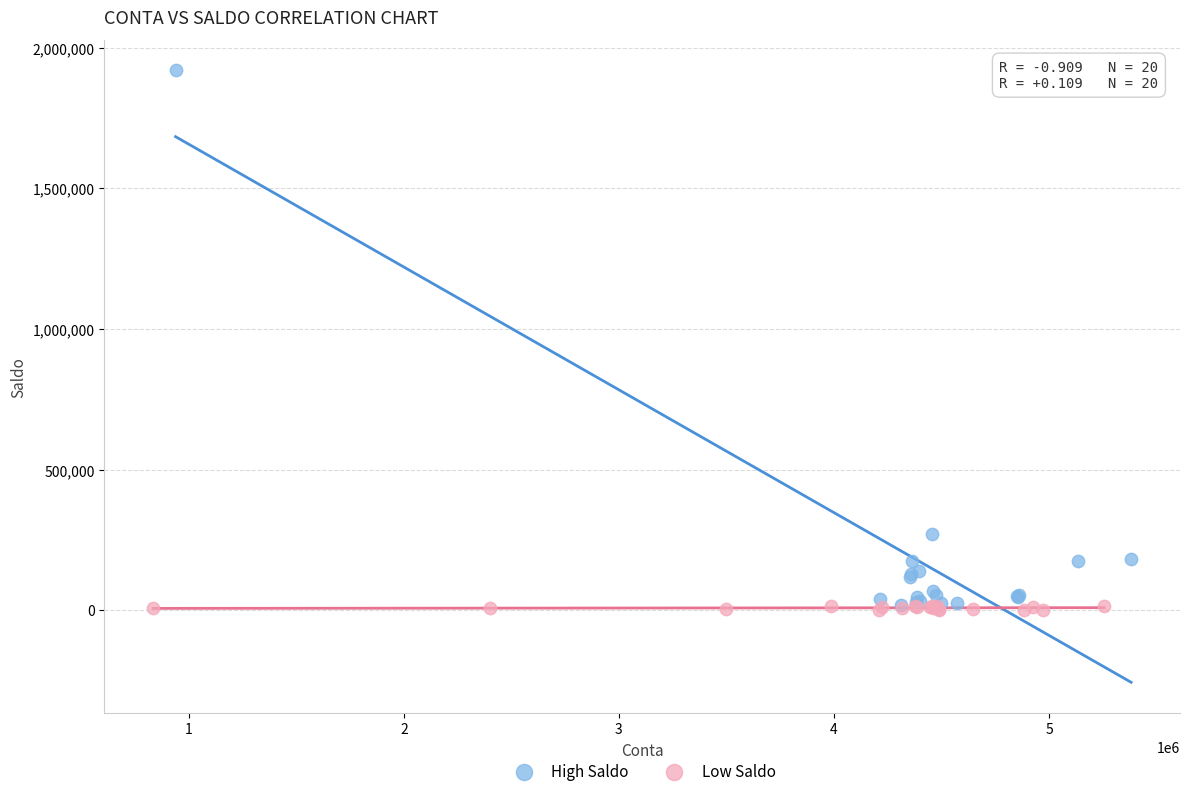

Which series reaches the maximum Y coordinate?

High Saldo